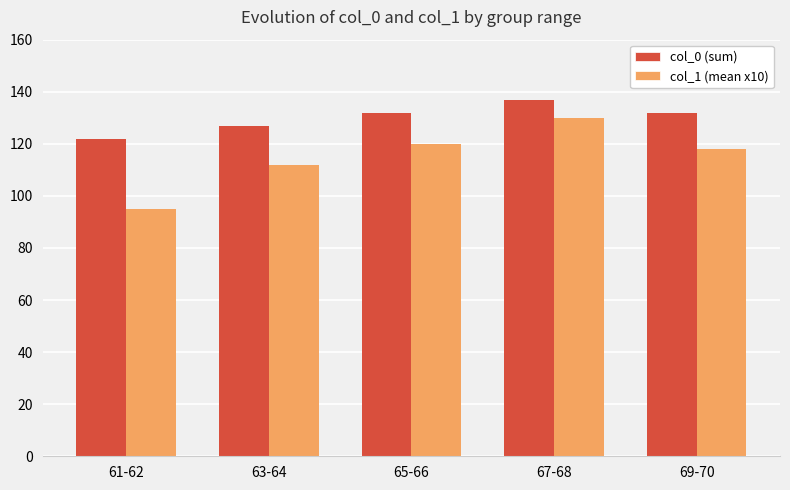

Does the chart contain stacked bars?

No